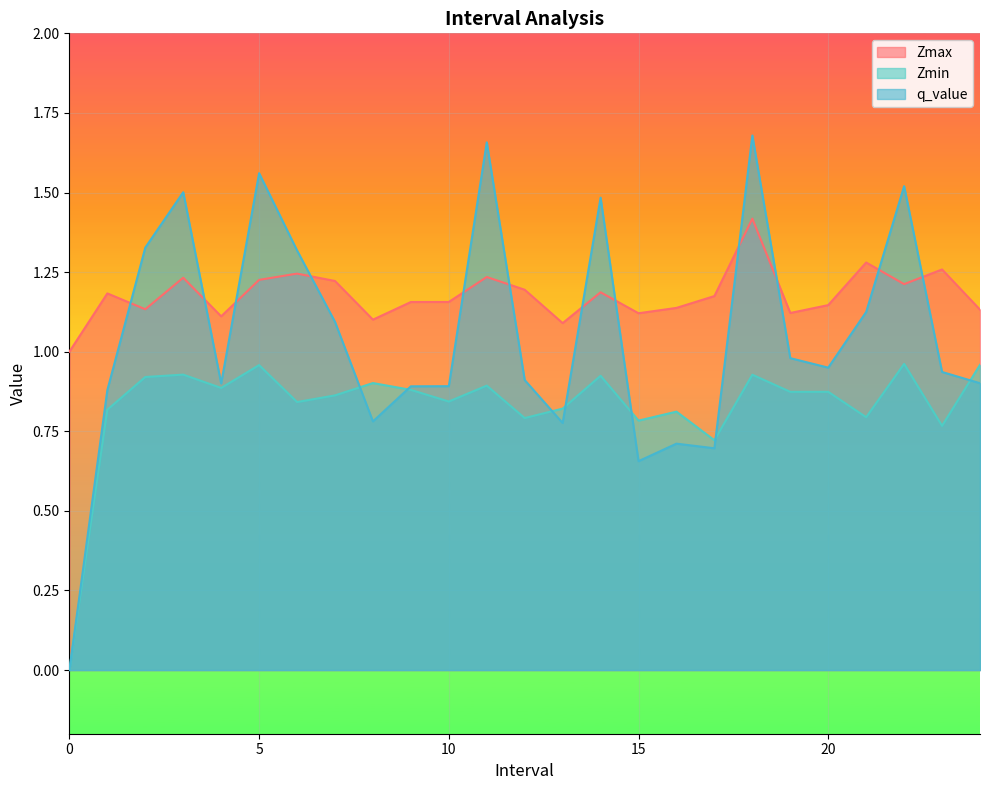

Reading left to right, what are all the values shown in this chart?

Zmax: 1.0	1.2	1.1	1.2	1.1	1.2	1.2	1.2	1.1	1.2	1.2	1.2	1.2	1.1	1.2	1.1	1.1	1.2	1.4	1.1	1.1	1.3	1.2	1.3	1.1
Zmin: 0.0	0.8	0.9	0.9	0.9	1.0	0.8	0.9	0.9	0.9	0.8	0.9	0.8	0.8	0.9	0.8	0.8	0.7	0.9	0.9	0.9	0.8	1.0	0.8	1.0
q_value: 0.0	0.9	1.3	1.5	0.9	1.6	1.3	1.1	0.8	0.9	0.9	1.7	0.9	0.8	1.5	0.7	0.7	0.7	1.7	1.0	0.9	1.1	1.5	0.9	0.9